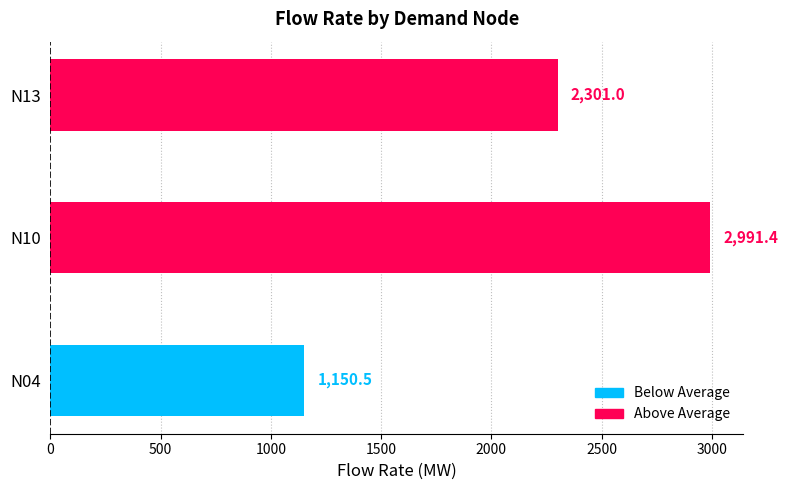

What is the maximum value shown in the chart?

2991.4